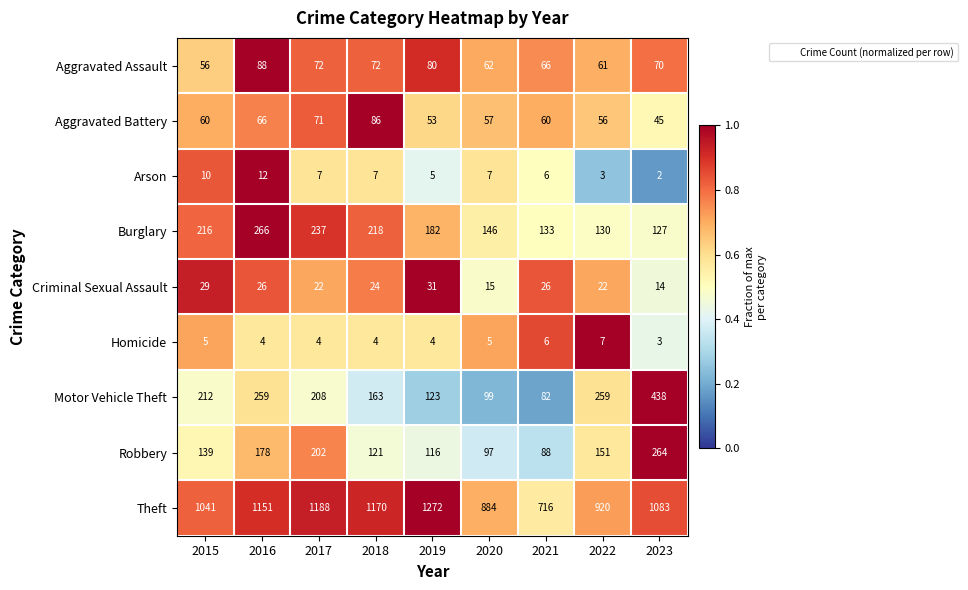

The Criminal Sexual Assault series shows 26 at 2016. True or false?

True